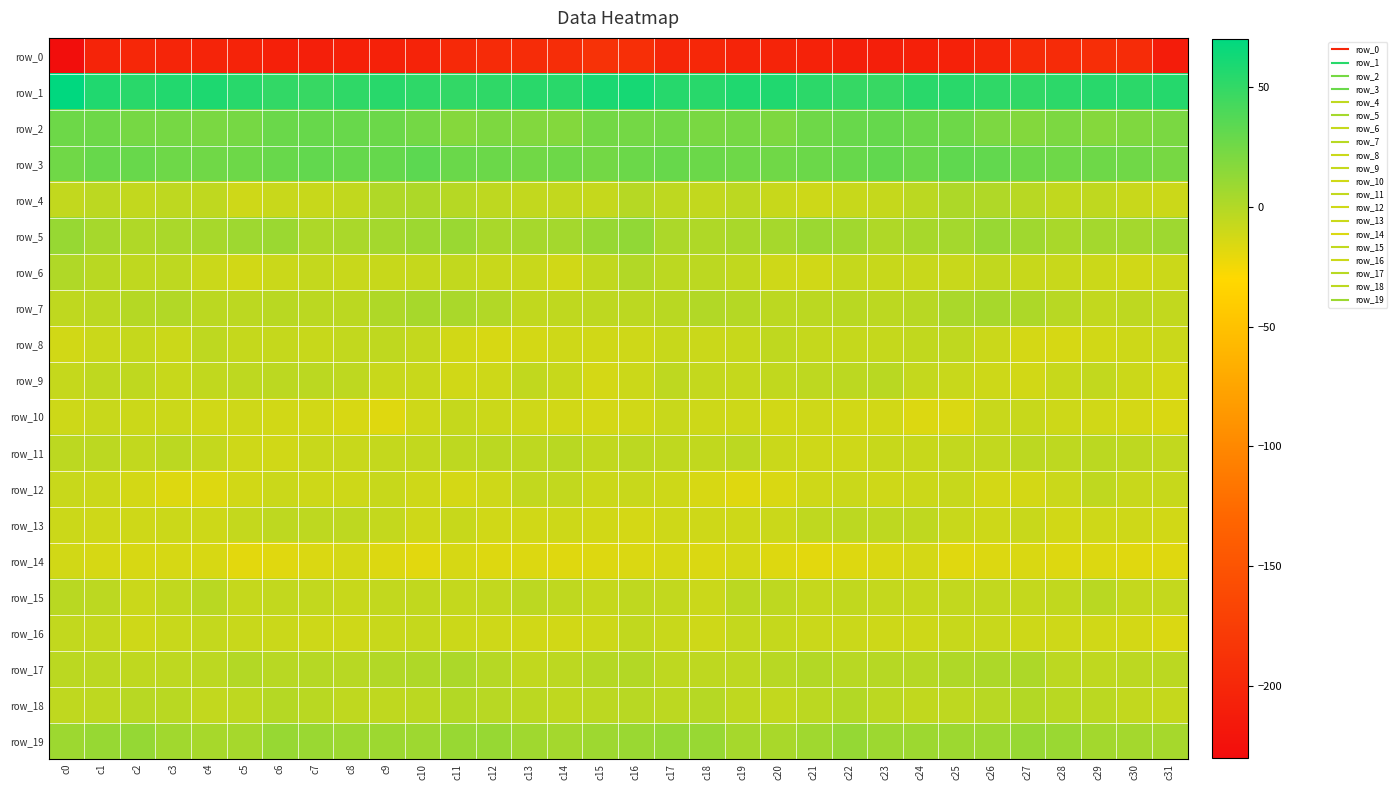

Which series has the largest total across all categories?

row_1